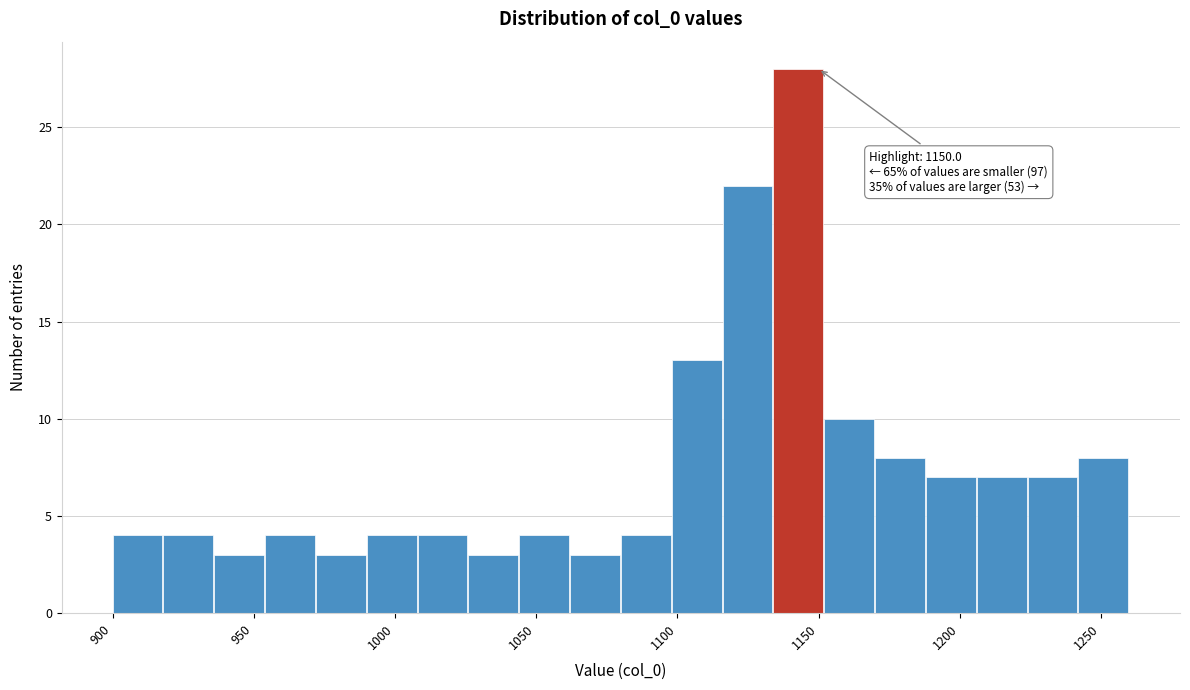

Read against the x-axis, roughly where is the centre of the tallest bar?

1145